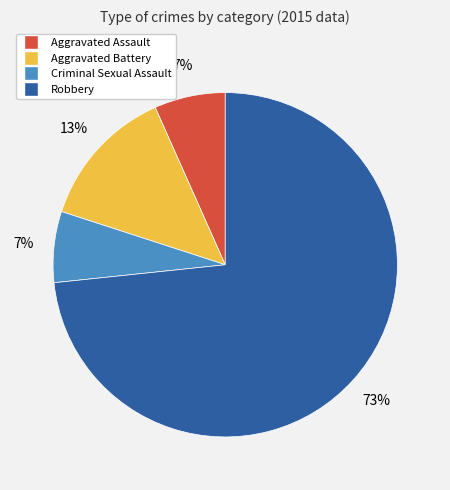

Which slice represents more than half of the pie?

Robbery